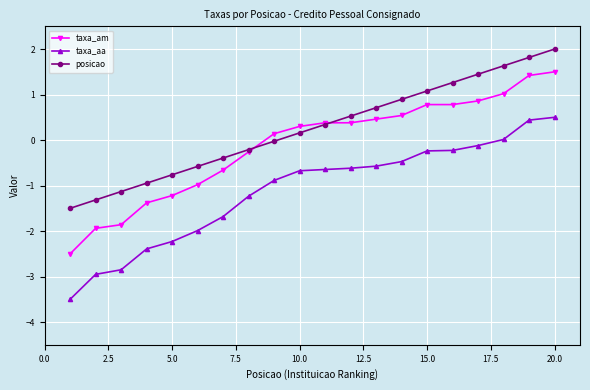

True or false: posicao has more than 0 points higher than both neighbors.

False